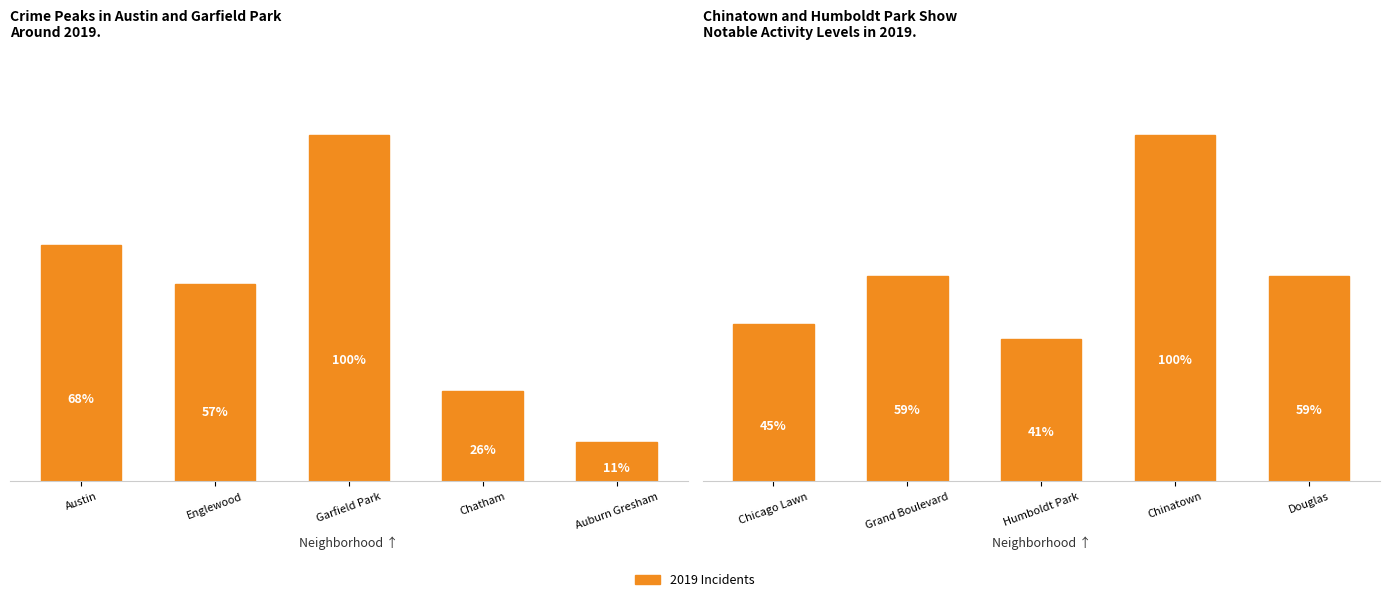

What position from the right is Chatham?

7